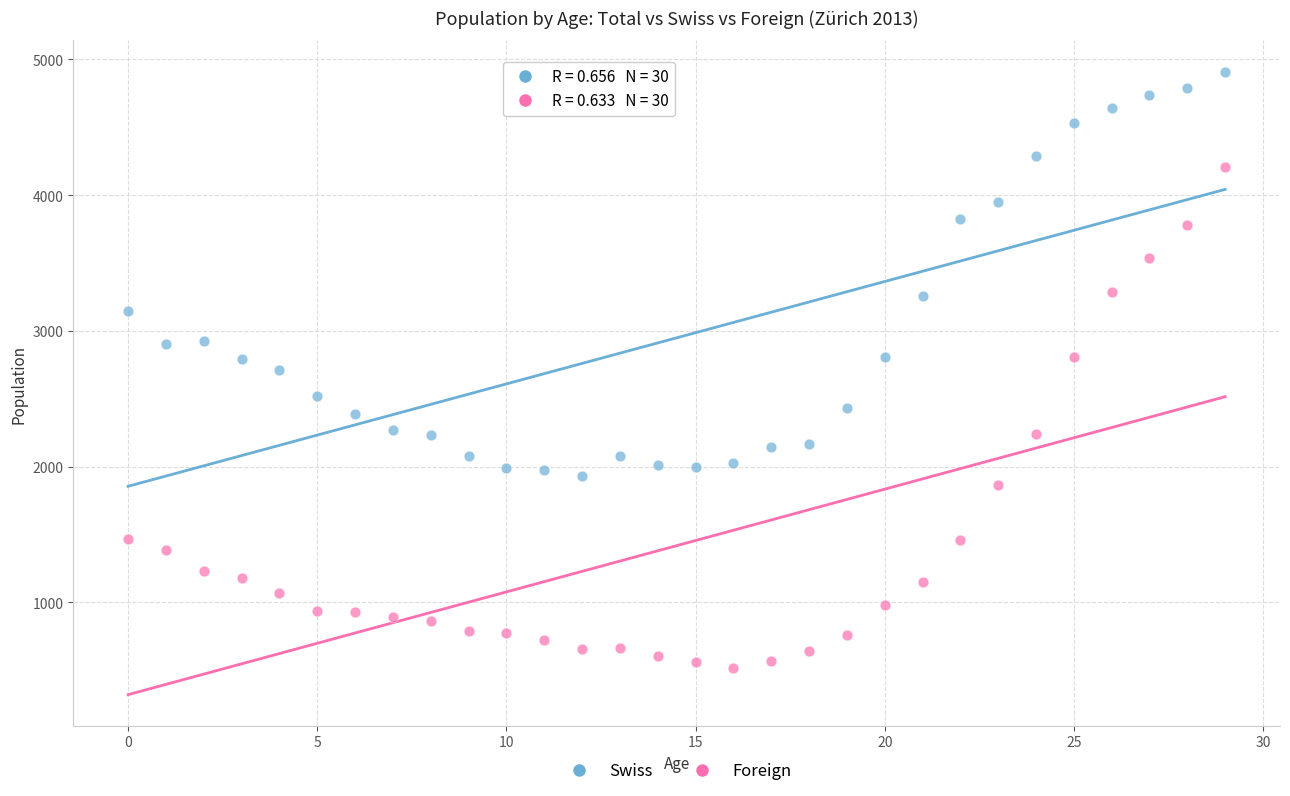

Which series reaches the maximum Y coordinate?

Swiss